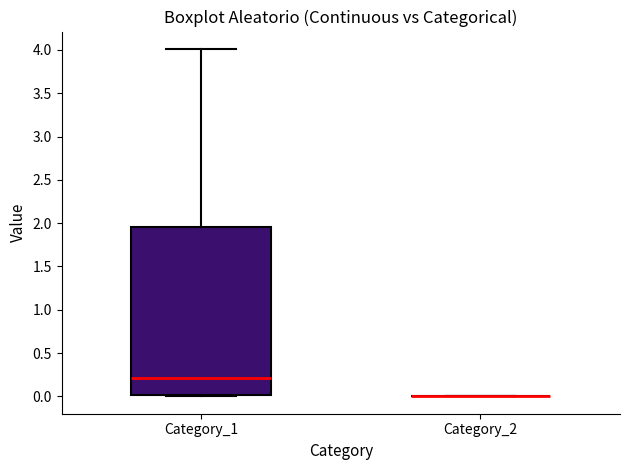

Reading left to right, transcribe this box plot: for each box, give where its median line is, the range the box spans, and where its two whiskers end, as read against the y-axis. The values are not printed on the chart, so give them approximately, as read against the axis.

Category_1: median 0.20, box 0.00 to 1.95, whiskers 0.00 to 4.00
Category_2: box collapsed to a line at 0.00, whiskers 0.00 to 0.00